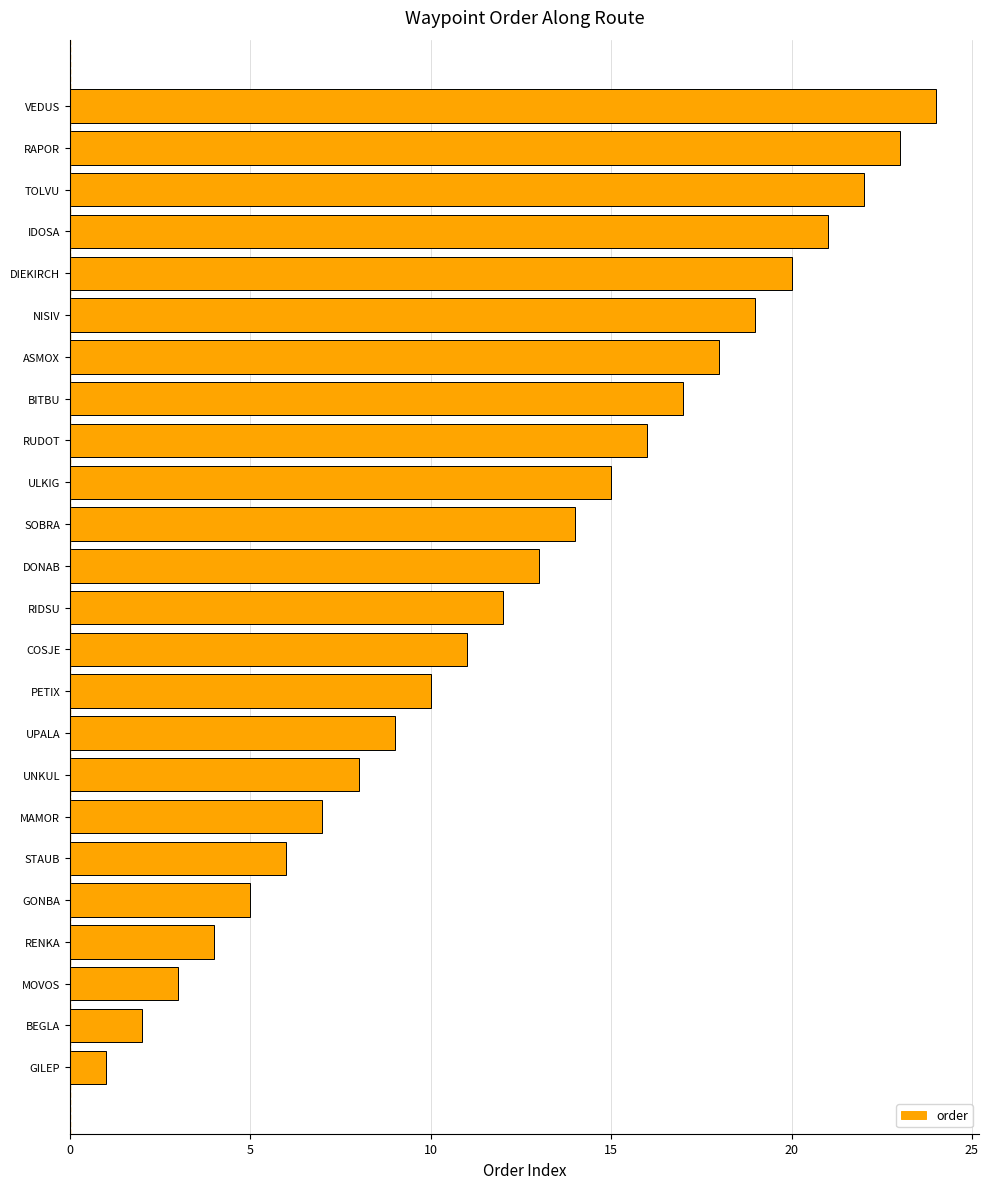

What is the change in value from RENKA to BITBU?

+13